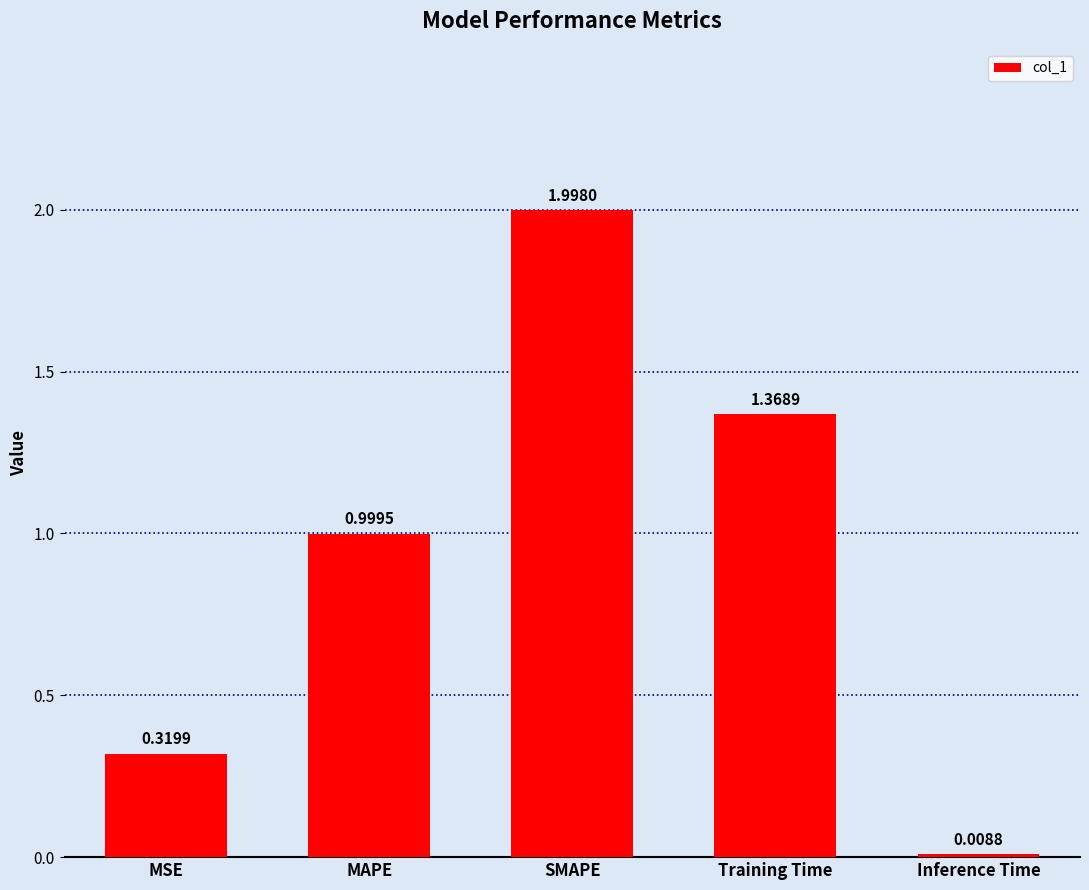

List the labels in order of value, smallest first.

Inference Time, MSE, MAPE, Training Time, SMAPE